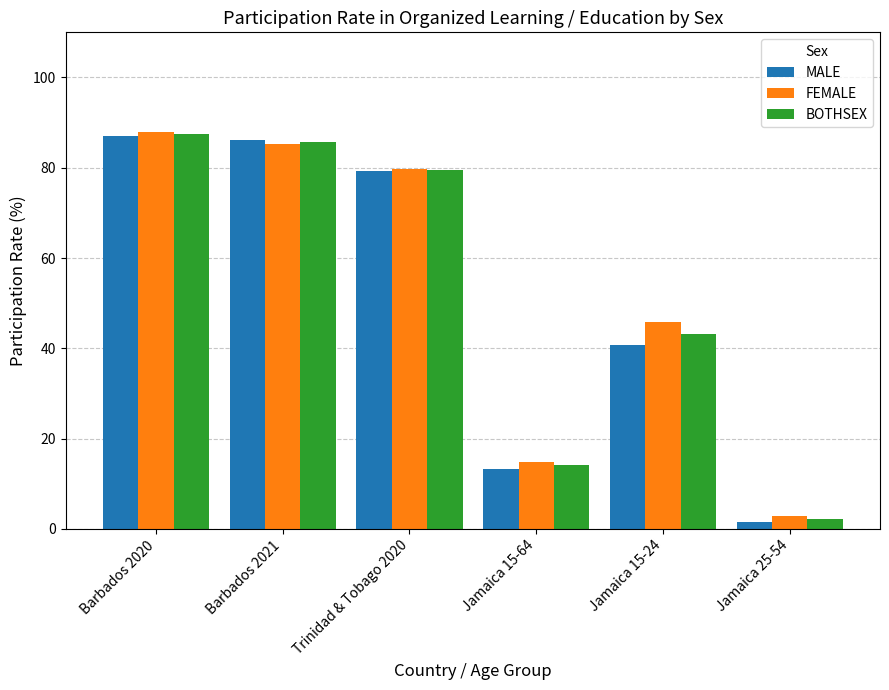

What is the value of the FEMALE bar at the 5th from the left?

45.8